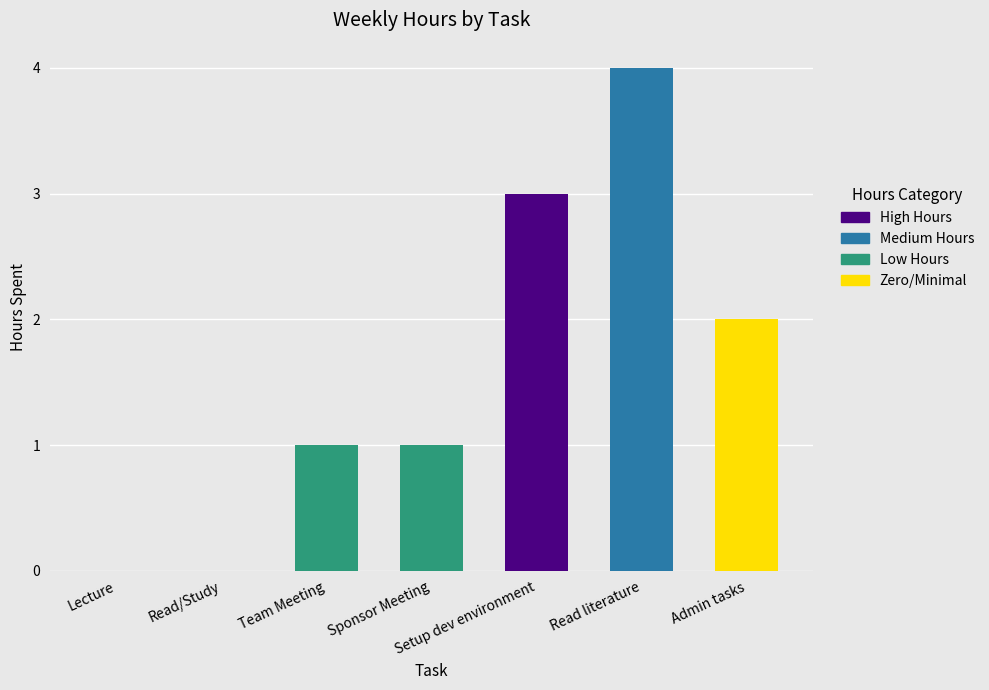

What is the change in value from Team Meeting to Admin tasks?

+1